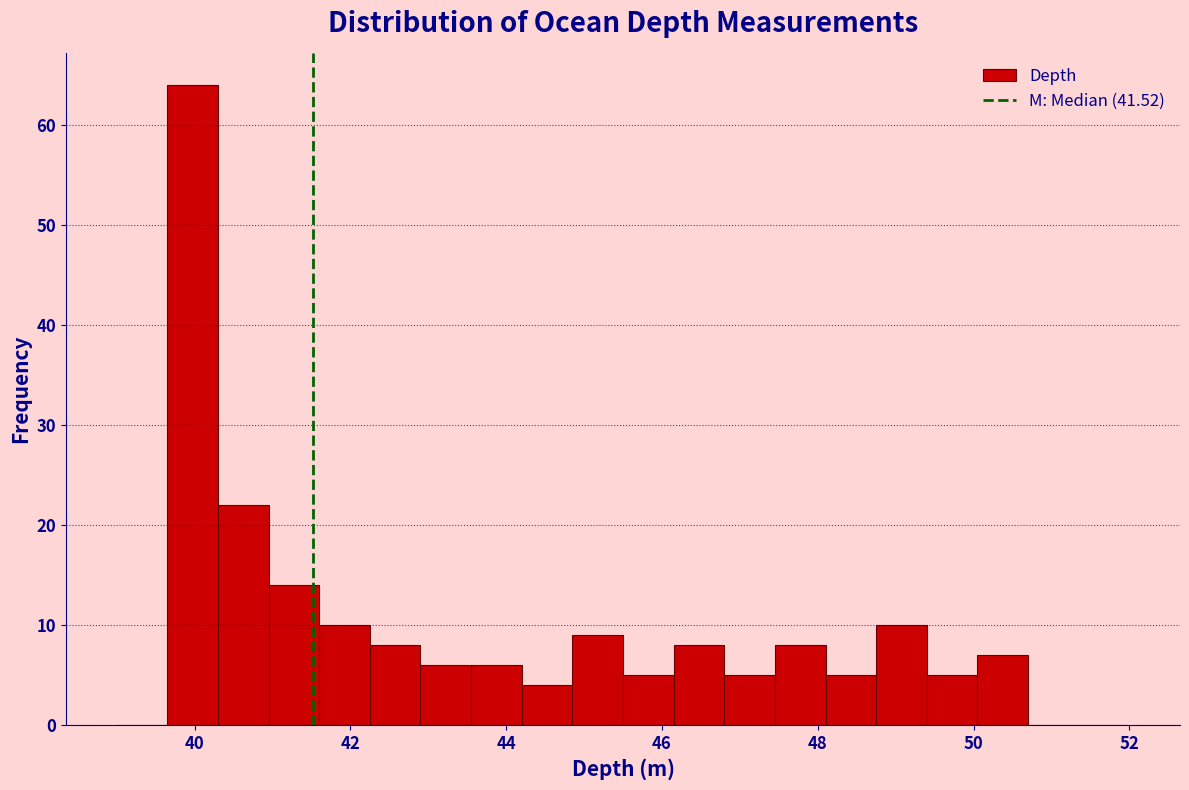

Around what value on the x-axis is the tallest bar? Give the approximate position of its centre, as read against the axis.

40.0